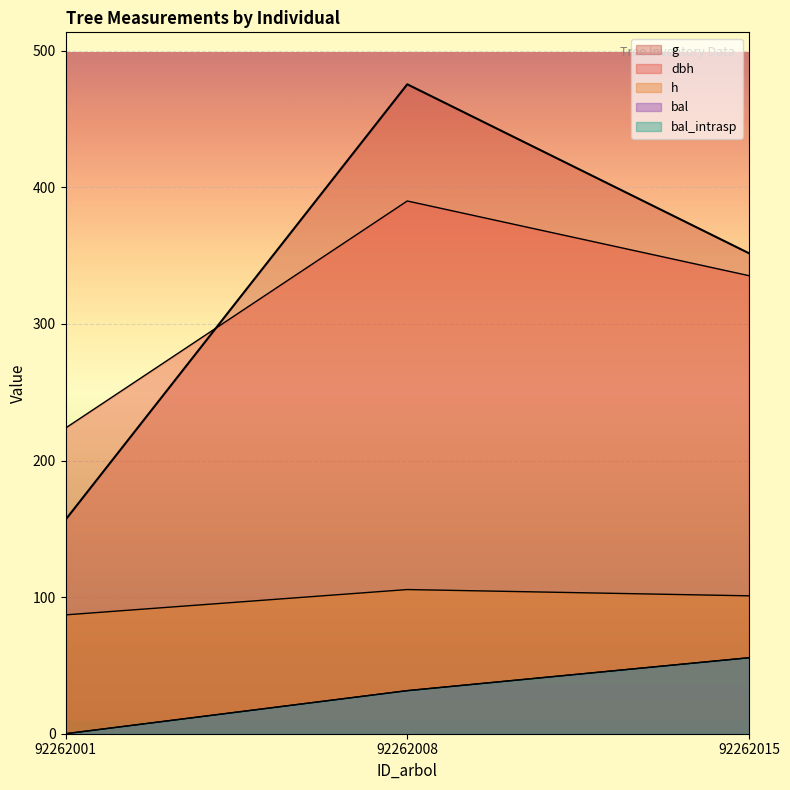

At how many categories does at least one series exceed 333?

2